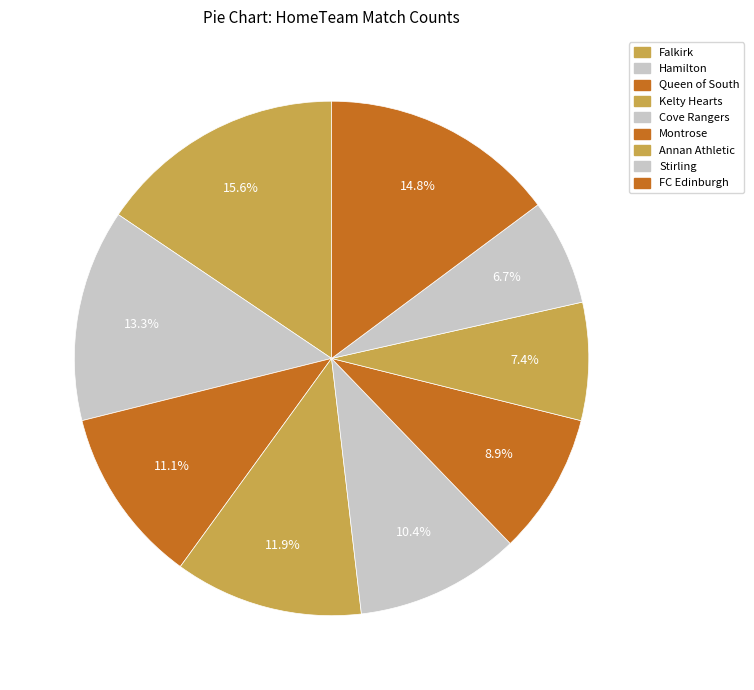

Count the number of slices in the pie.

9